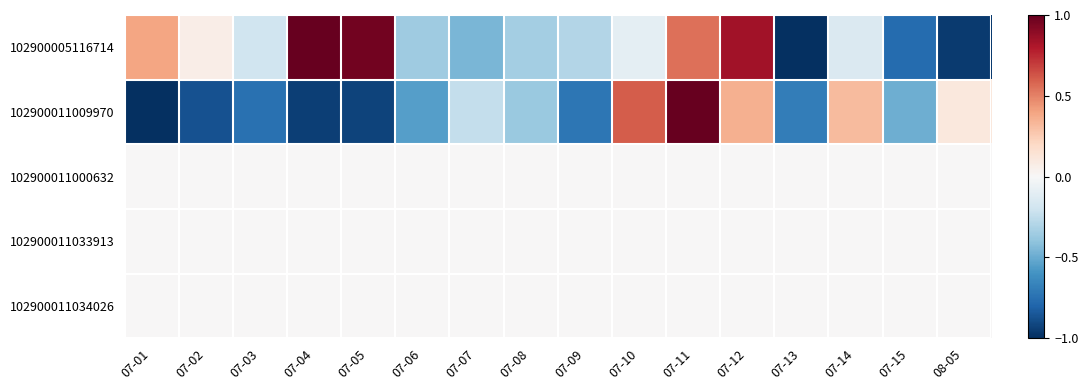

Reading left to right, what are all the values shown in this chart?

102900005116714: 07-01=0.4	07-02=0.1	07-03=-0.2	07-04=1.0	07-05=1.0	07-06=-0.4	07-07=-0.5	07-08=-0.3	07-09=-0.3	07-10=-0.1	07-11=0.6	07-12=0.8	07-13=-1.0	07-14=-0.1	07-15=-0.8	08-05=-1.0
102900011009970: 07-01=-1.0	07-02=-0.9	07-03=-0.7	07-04=-0.9	07-05=-0.9	07-06=-0.6	07-07=-0.2	07-08=-0.4	07-09=-0.7	07-10=0.6	07-11=1.0	07-12=0.4	07-13=-0.7	07-14=0.3	07-15=-0.5	08-05=0.1
102900011000632: 07-01=0.0	07-02=0.0	07-03=0.0	07-04=0.0	07-05=0.0	07-06=0.0	07-07=0.0	07-08=0.0	07-09=0.0	07-10=0.0	07-11=0.0	07-12=0.0	07-13=0.0	07-14=0.0	07-15=0.0	08-05=0.0
102900011033913: 07-01=0.0	07-02=0.0	07-03=0.0	07-04=0.0	07-05=0.0	07-06=0.0	07-07=0.0	07-08=0.0	07-09=0.0	07-10=0.0	07-11=0.0	07-12=0.0	07-13=0.0	07-14=0.0	07-15=0.0	08-05=0.0
102900011034026: 07-01=0.0	07-02=0.0	07-03=0.0	07-04=0.0	07-05=0.0	07-06=0.0	07-07=0.0	07-08=0.0	07-09=0.0	07-10=0.0	07-11=0.0	07-12=0.0	07-13=0.0	07-14=0.0	07-15=0.0	08-05=0.0